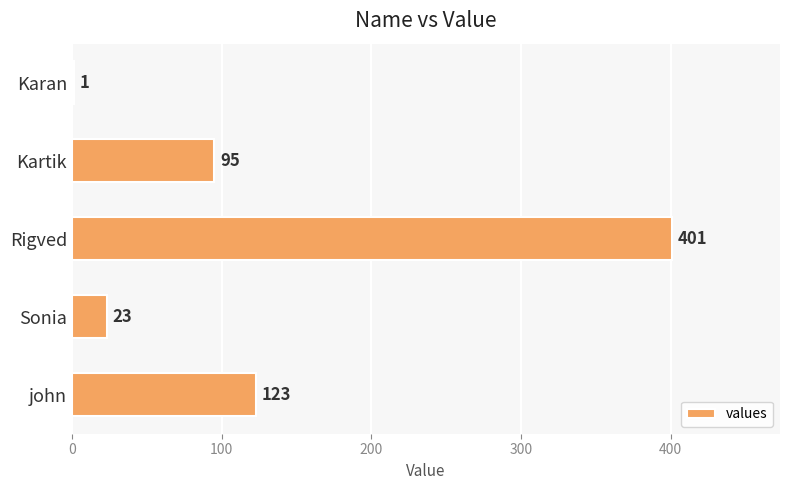

Reading top to bottom, transcribe all the data shown in this chart.

Karan=1	Kartik=95	Rigved=401	Sonia=23	john=123